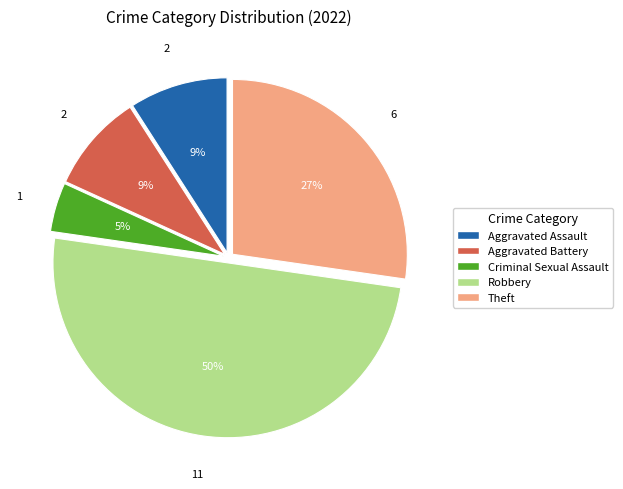

To the nearest percent, what is the difference between the largest and smallest slice percentages?

45%